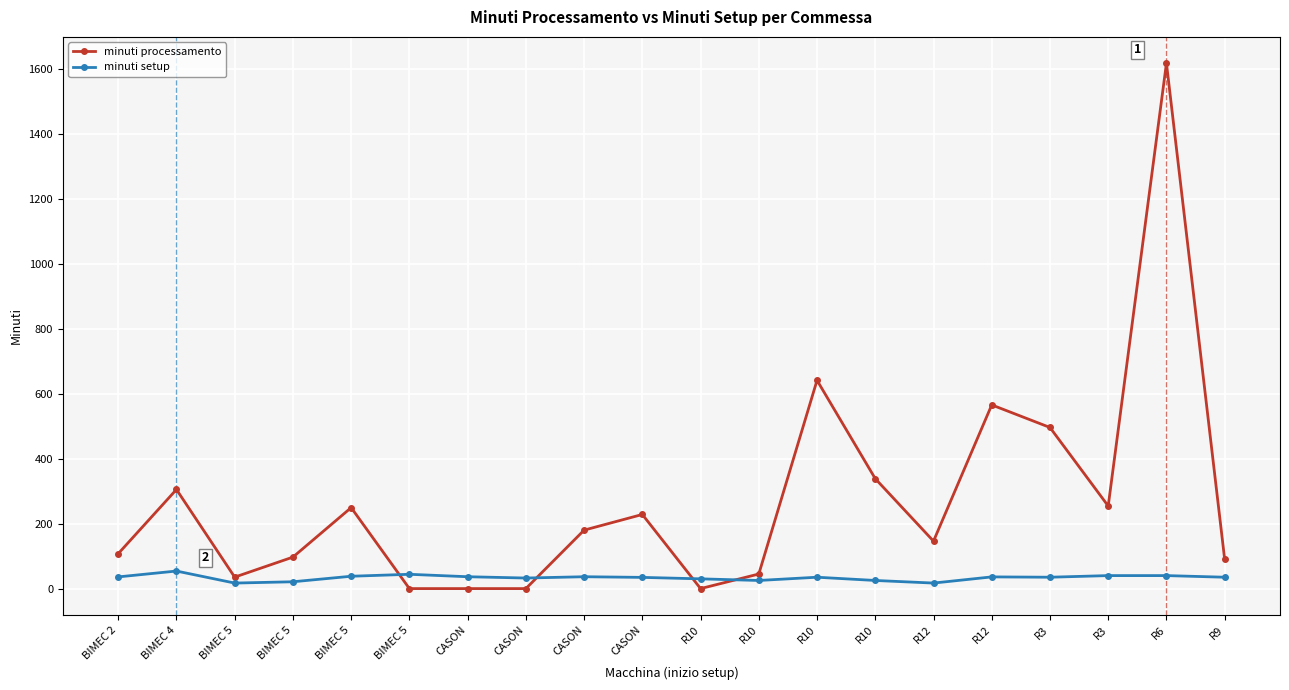

The minuti setup series shows 38.6 at R10. True or false?

False